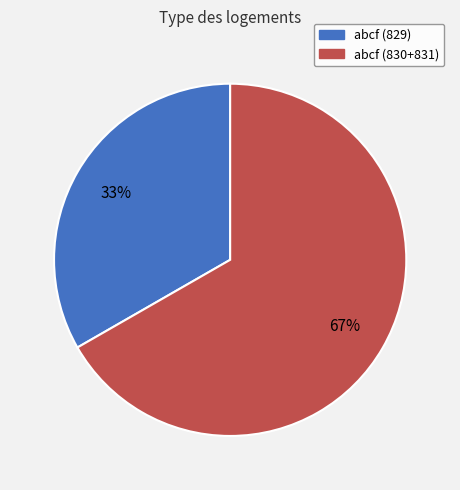

Does any single category account for the majority?

Yes